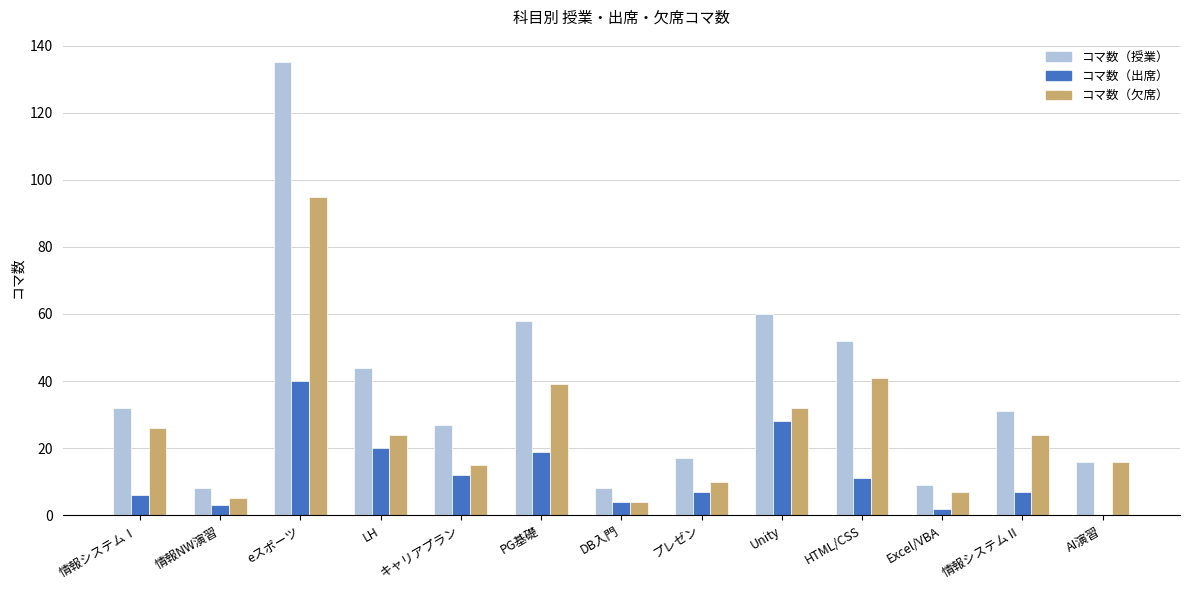

How many groups of bars are there?

13